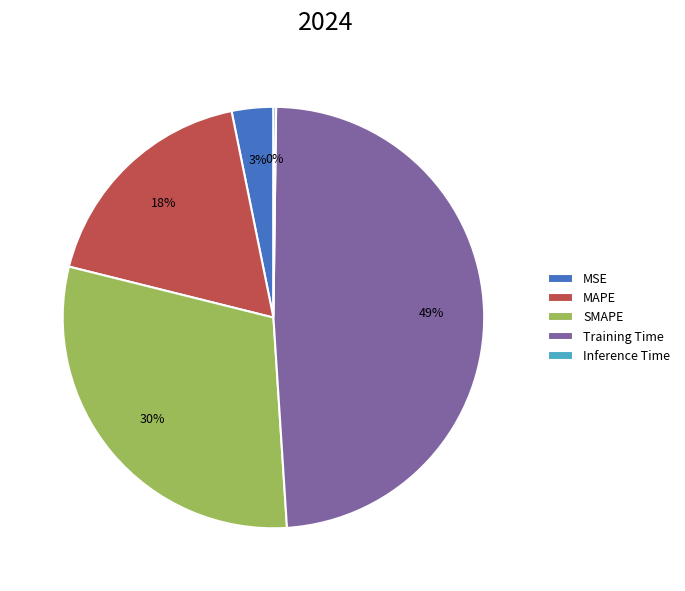

Which has a higher value, MSE or MAPE?

MAPE